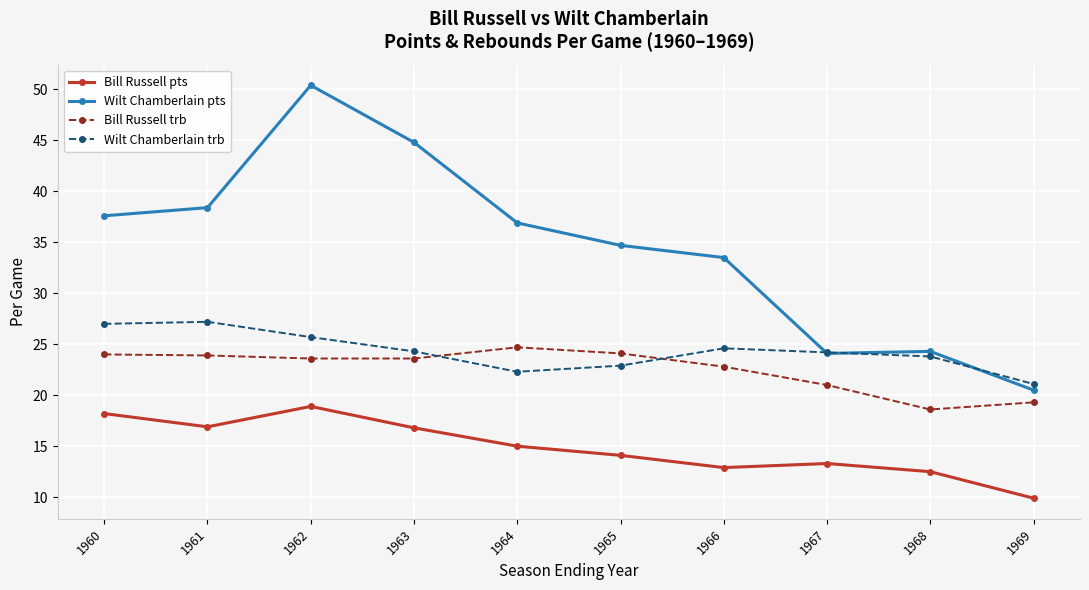

True or false: Bill Russell pts and Wilt Chamberlain pts cross at least once.

False